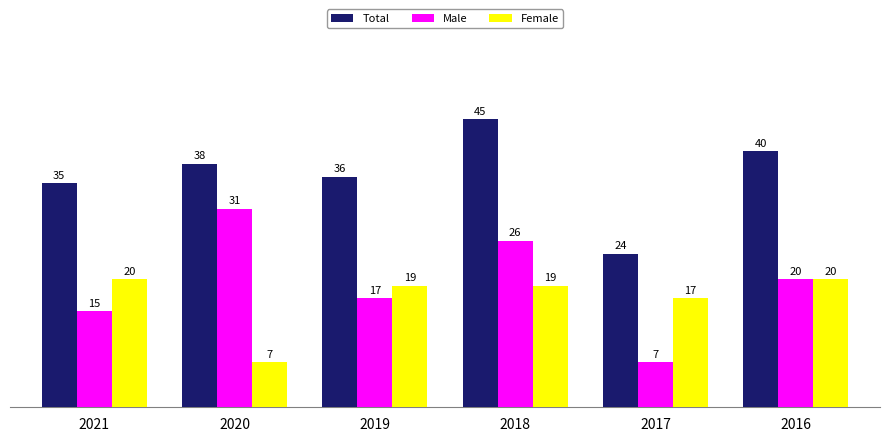

Which series has the largest range (max minus min)?

Male